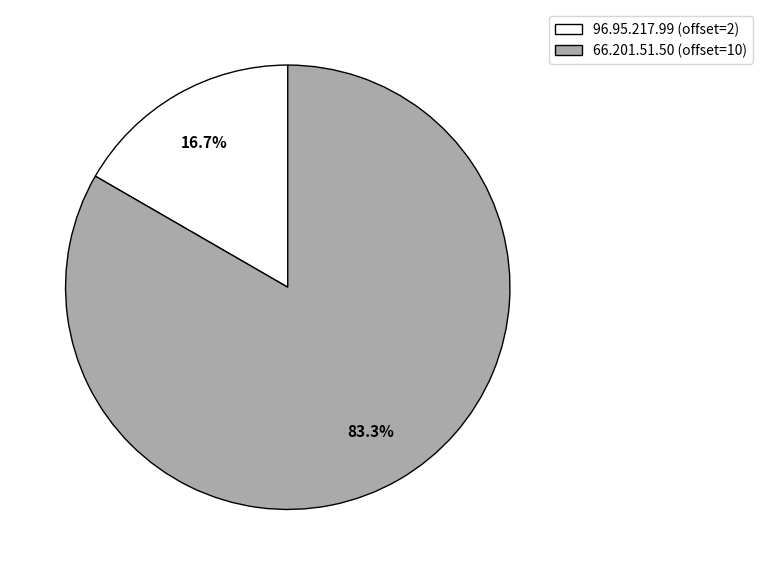

Is it true that 96.95.217.99 is 23% of the pie?

False